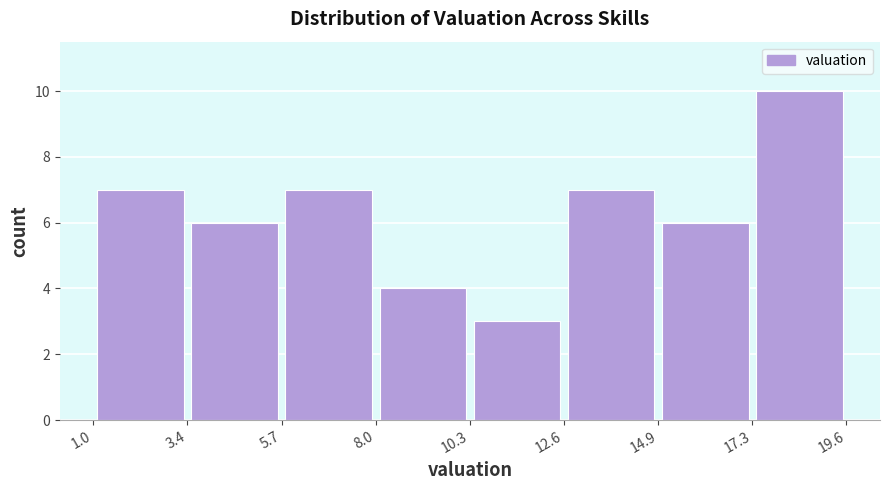

Reading left to right, list every bar in this chart as the range it spans on the x-axis followed by its height. The values are not printed on the chart, so give them approximately, as read against the axis.

1.0 to 3.4: 7
3.4 to 5.7: 6
5.7 to 8.0: 7
8.0 to 10.3: 4
10.3 to 12.6: 3
12.6 to 14.9: 7
14.9 to 17.3: 6
17.3 to 19.6: 10